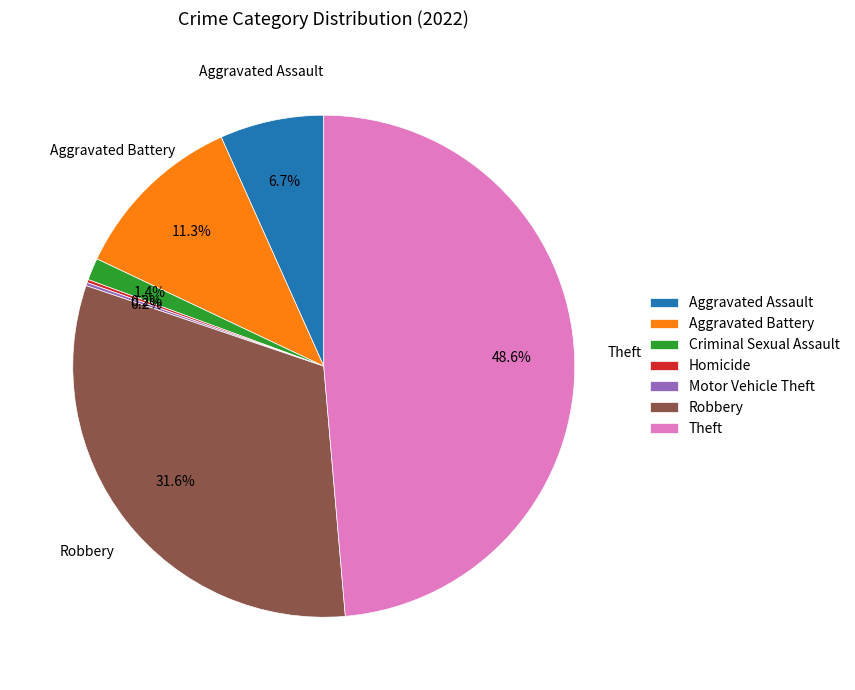

Is there a majority slice in this chart?

No